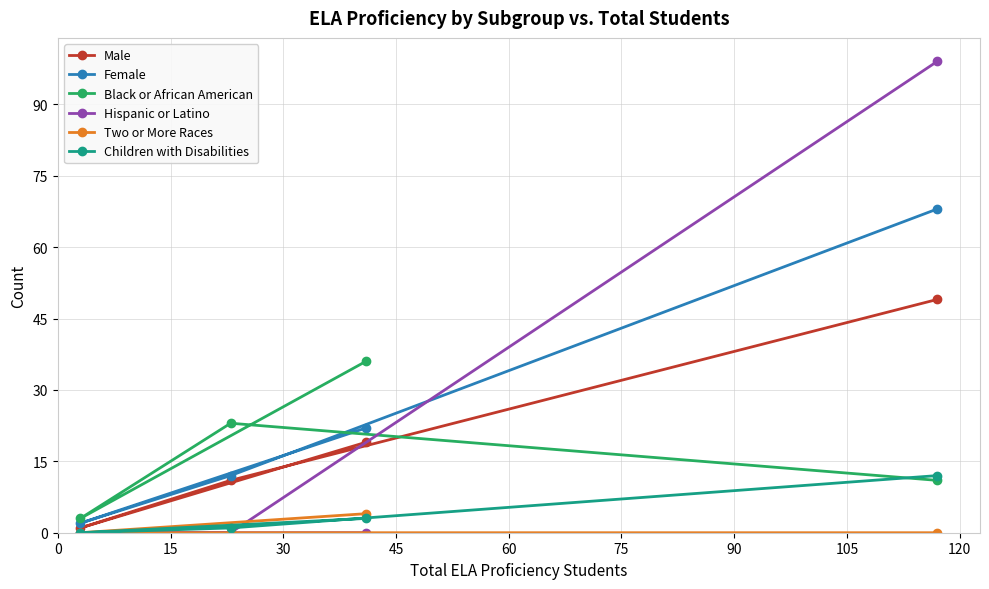

What are all the series names shown in the legend?

Male, Female, Black or African American, Hispanic or Latino, Two or More Races, Children with Disabilities